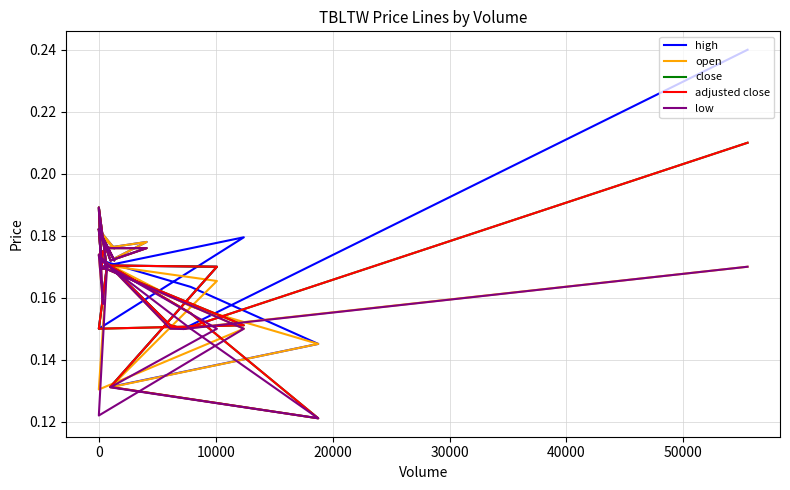

What are all the series names shown in the legend?

high, open, close, adjusted close, low